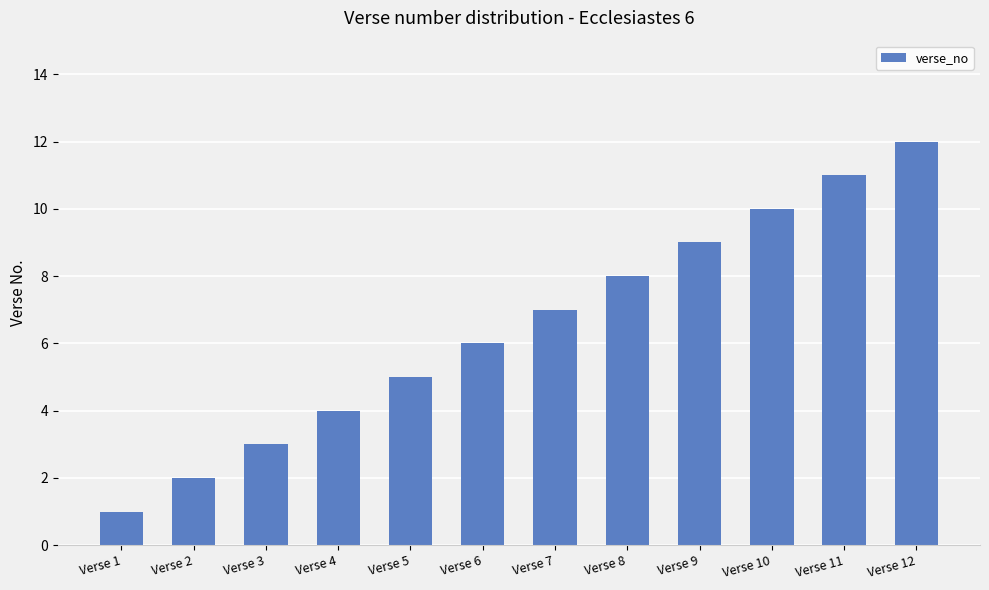

The value at Verse 4 is 4. True or false?

True